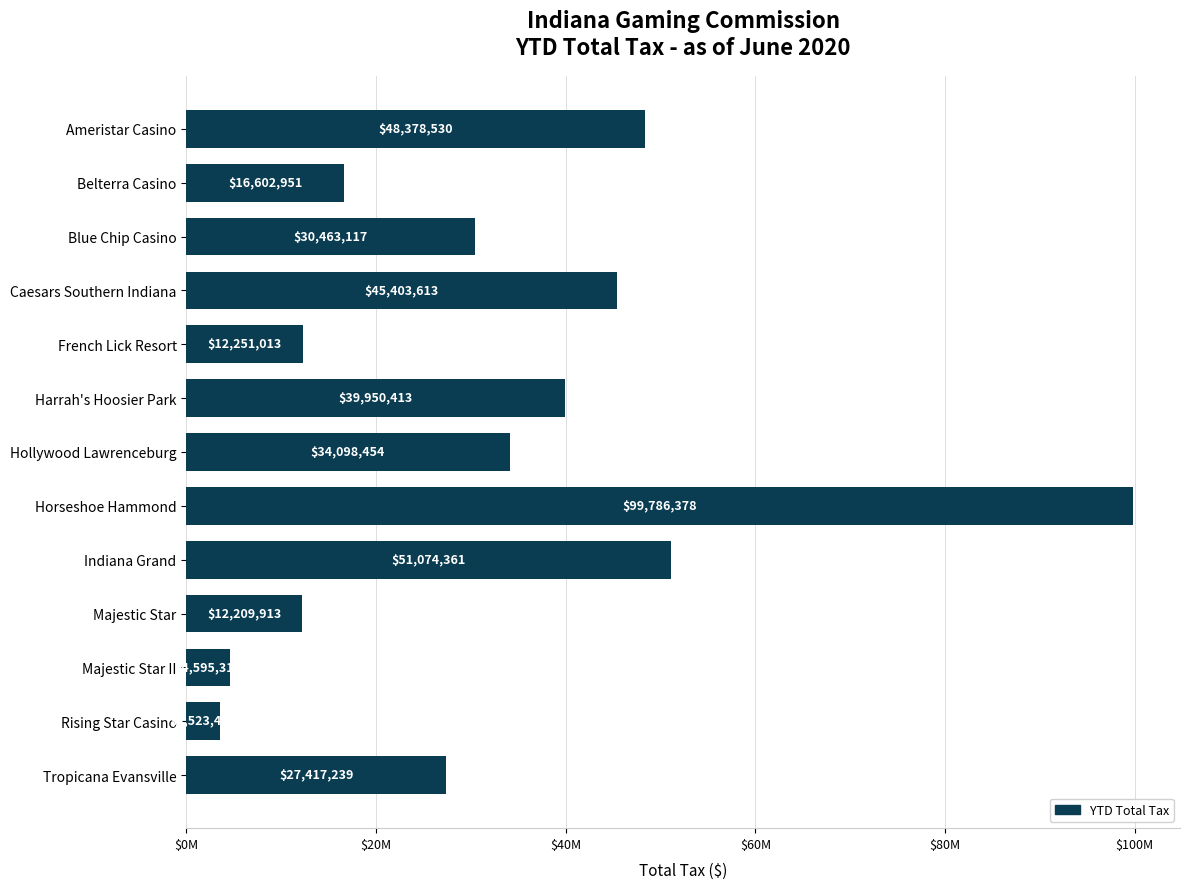

What is the maximum value shown in the chart?

99786378